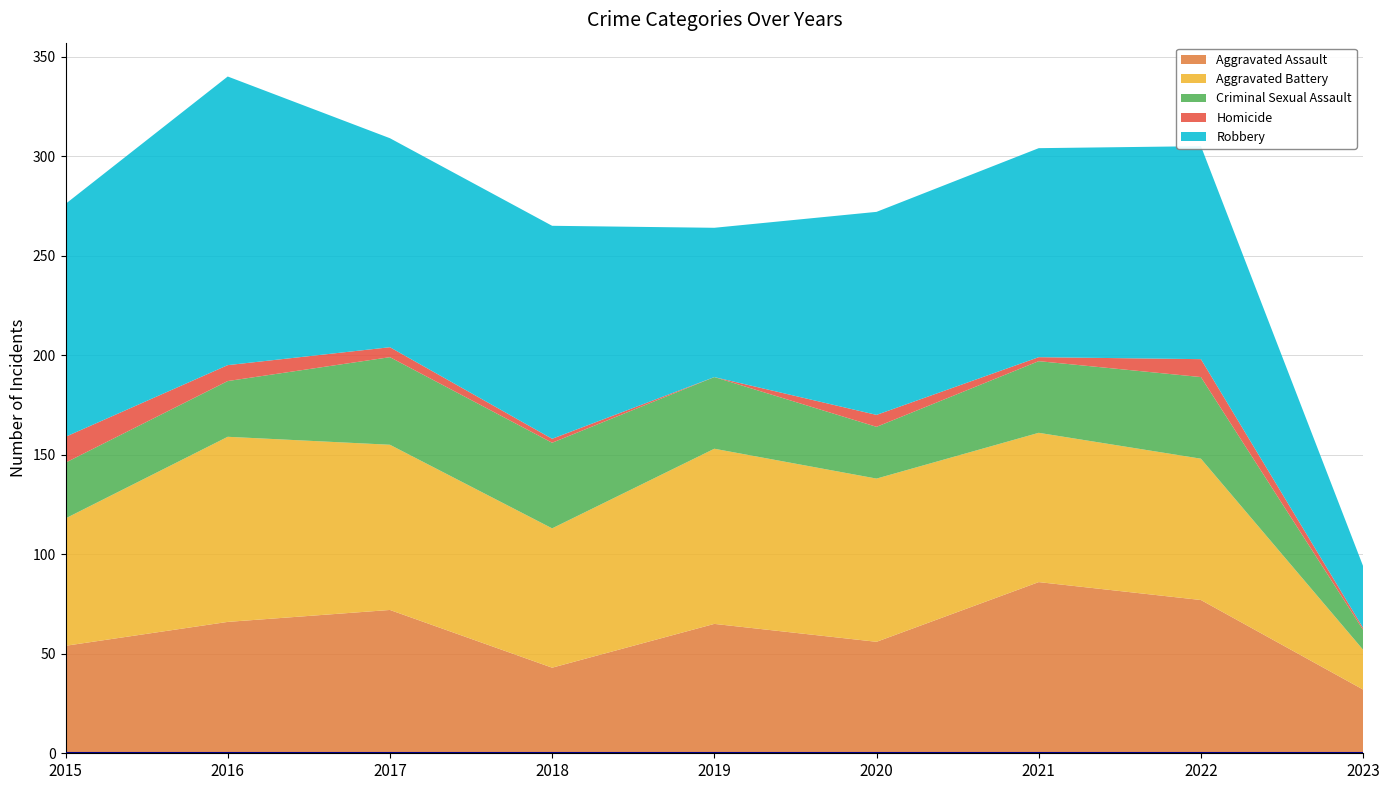

Reading right to left, what are all the values shown in this chart?

Aggravated Assault: 32	77	86	56	65	43	72	66	54
Aggravated Battery: 20	71	75	82	88	70	83	93	64
Criminal Sexual Assault: 10	41	36	26	36	43	44	28	28
Homicide: 1	9	2	6	0	2	5	8	13
Robbery: 31	107	105	102	75	107	105	145	117